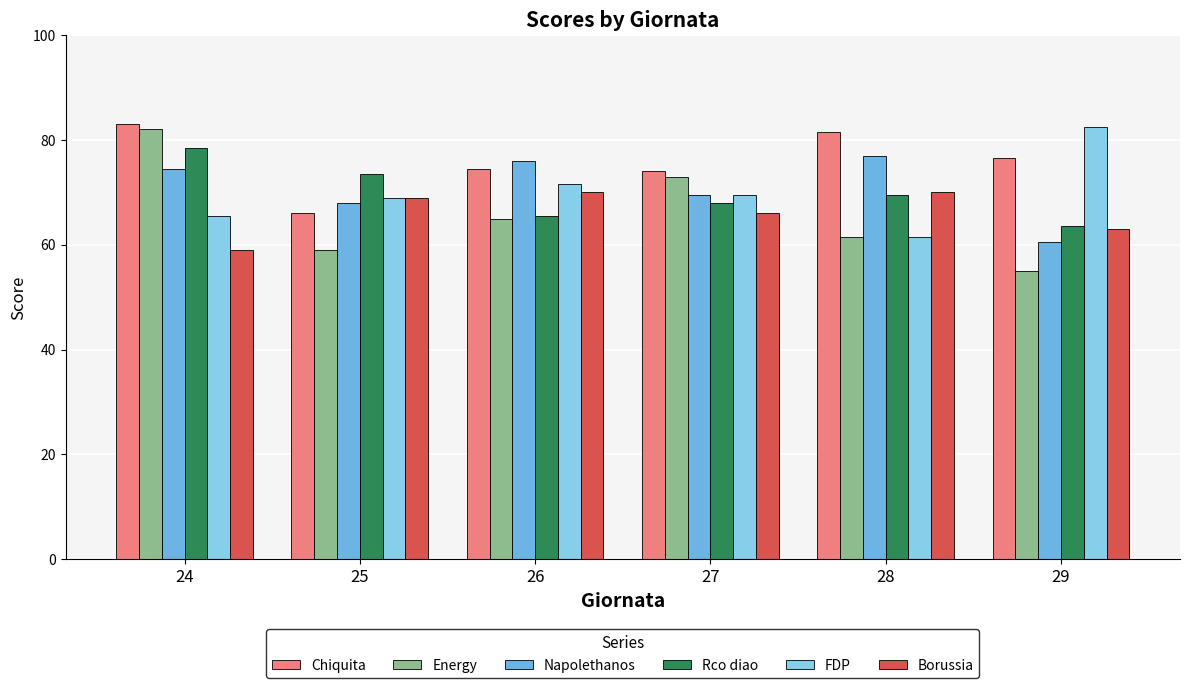

What is the spread (max minus min) of values at 25?

14.5